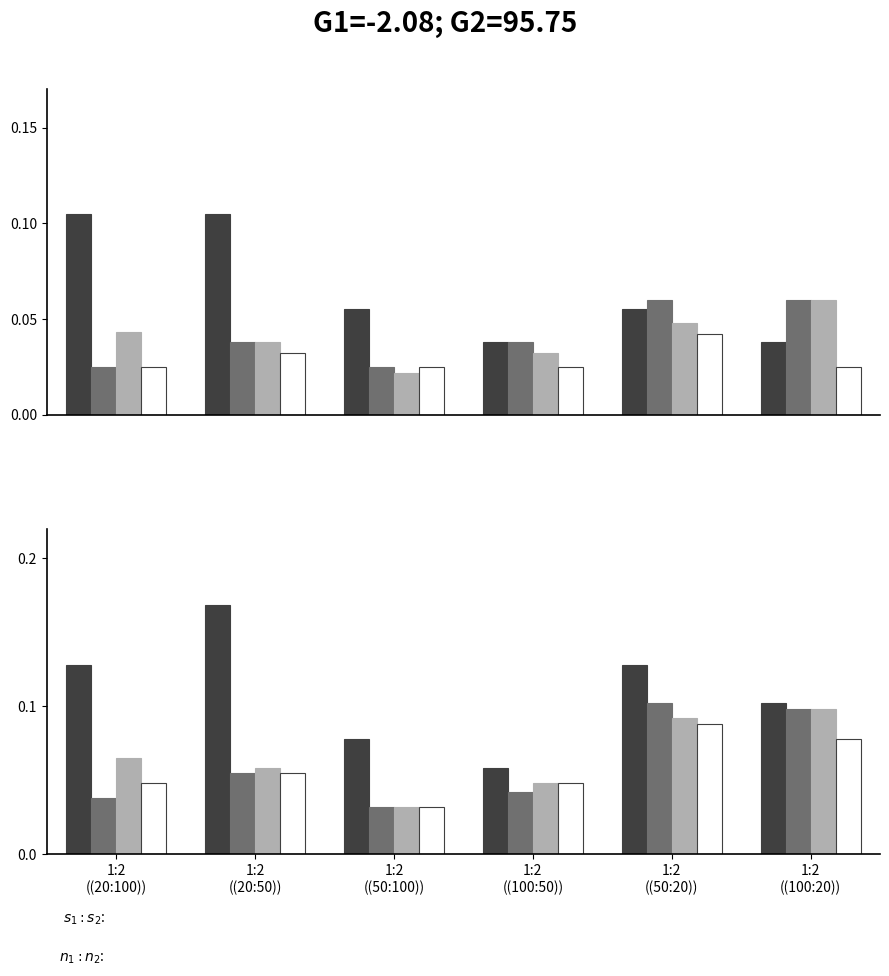

Which series has the largest total across all categories?

S1